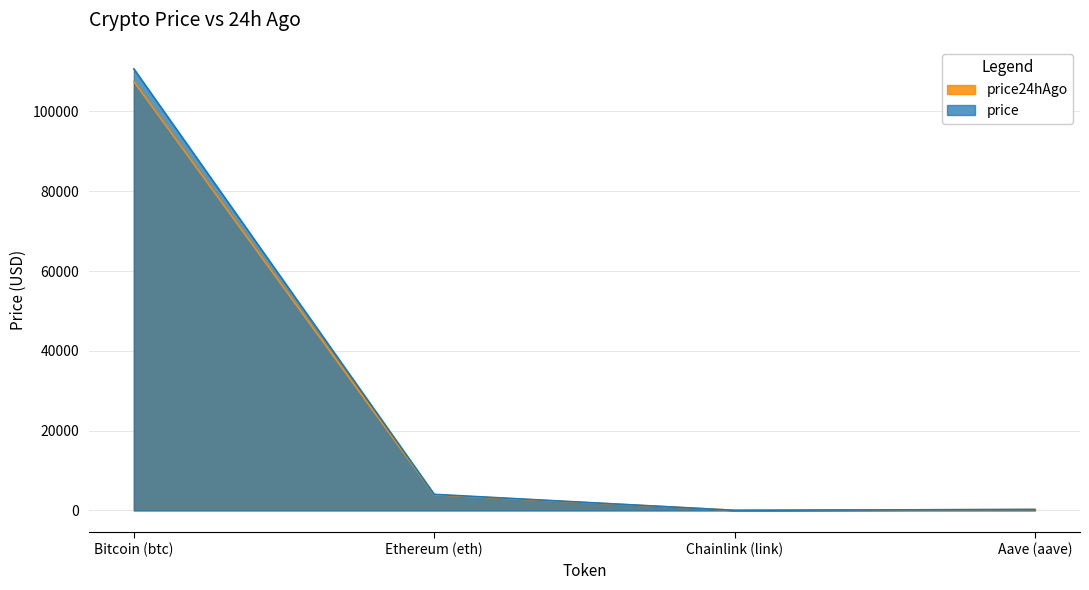

Between Ethereum (eth) and Chainlink (link), which series saw the biggest shift?

price